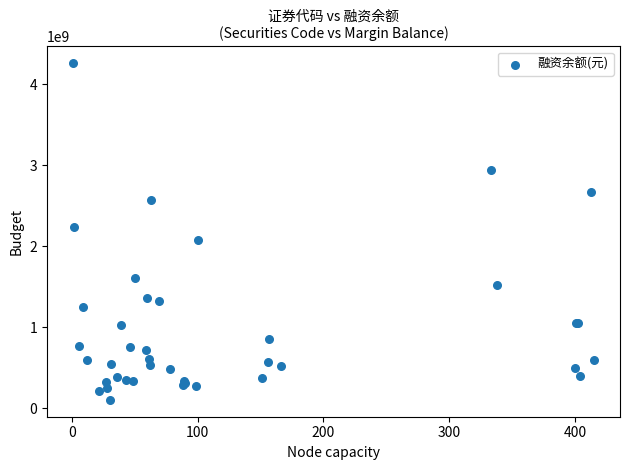

What Y value in the scatter plot is closest to 2179055161?

2230523461